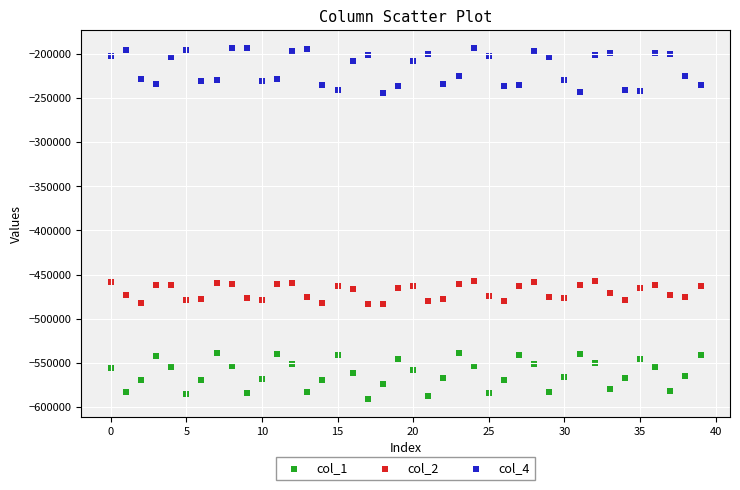

Which series reaches the maximum Y coordinate?

col_4